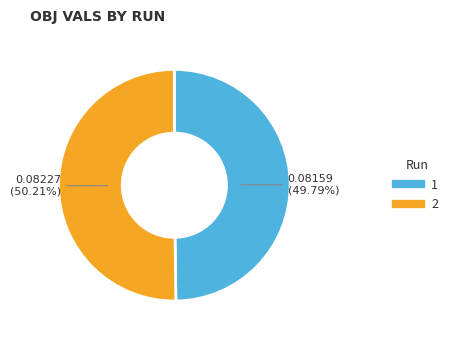

Is it true that 2 is 43% of the pie?

False